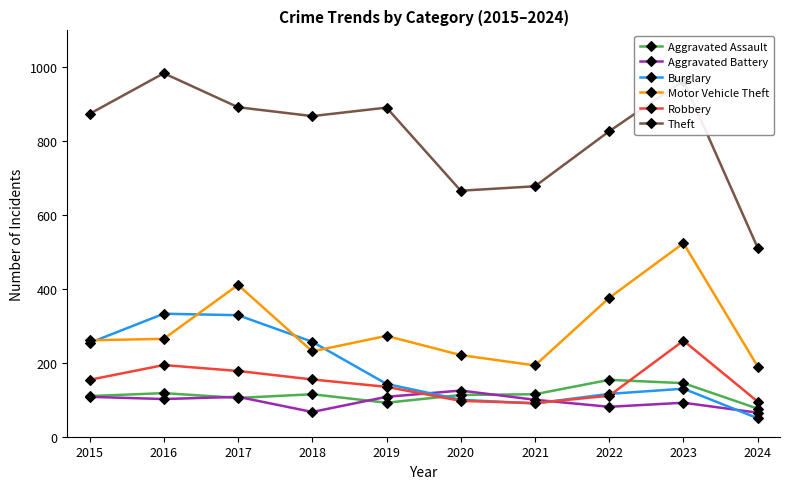

True or false: Burglary has more than 1 interior local peaks.

True